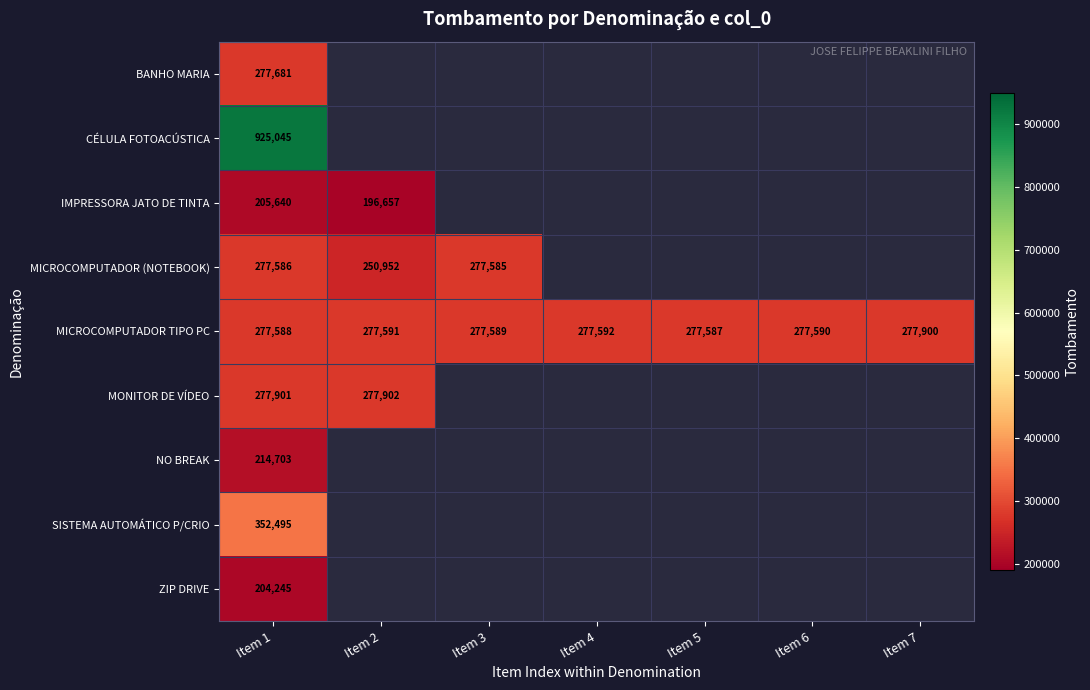

What is the difference between the MICROCOMPUTADOR TIPO PC values at Item 7 and Item 5?

313